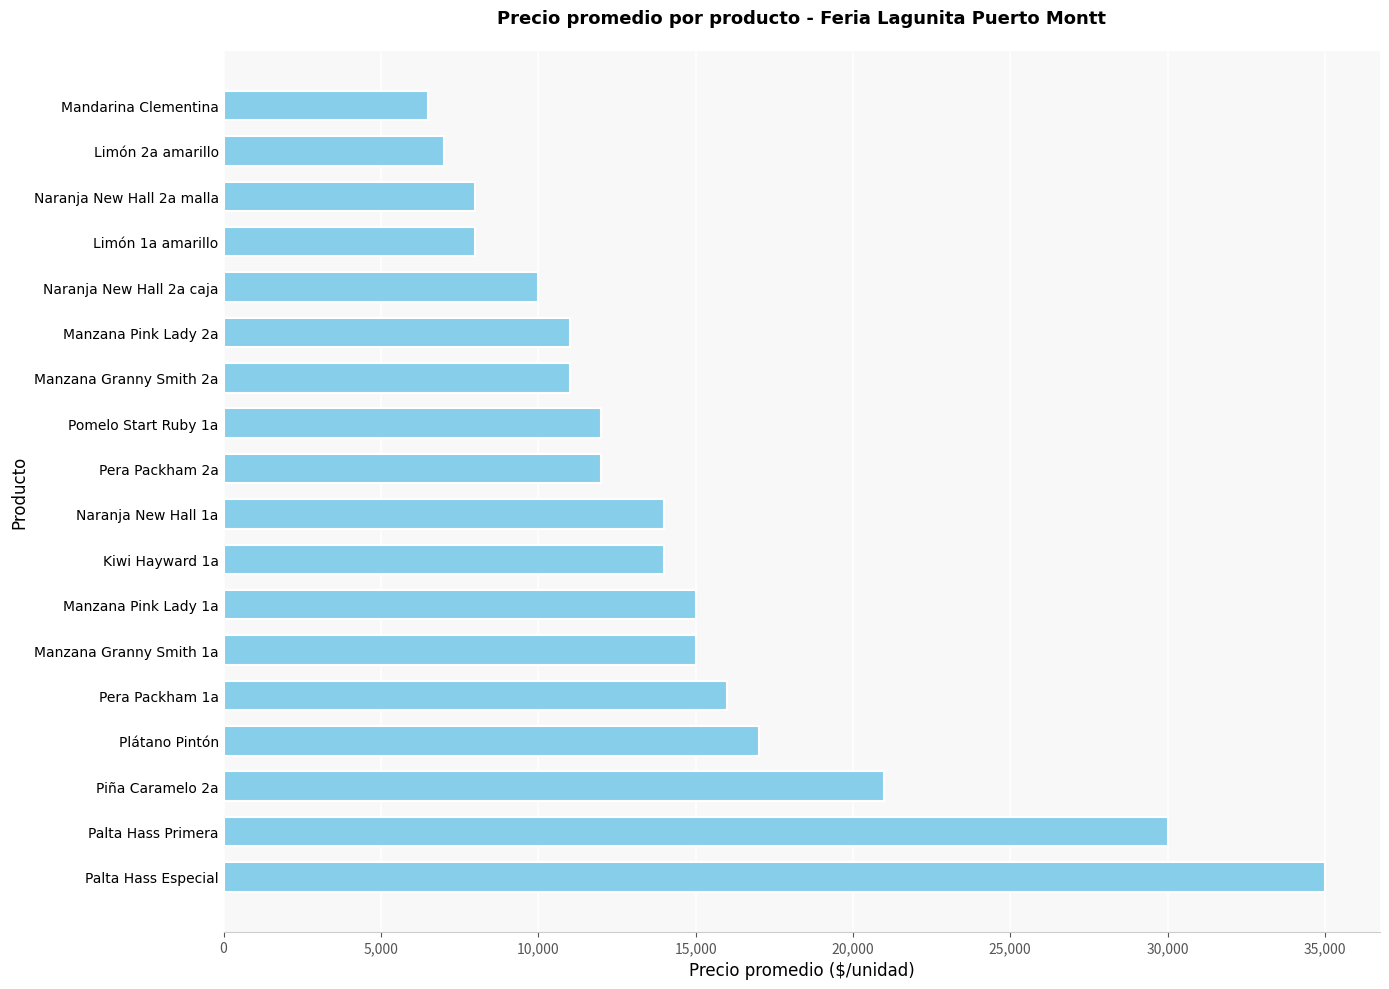

Is it true that the value at Manzana Granny Smith 1a is 20569?

False